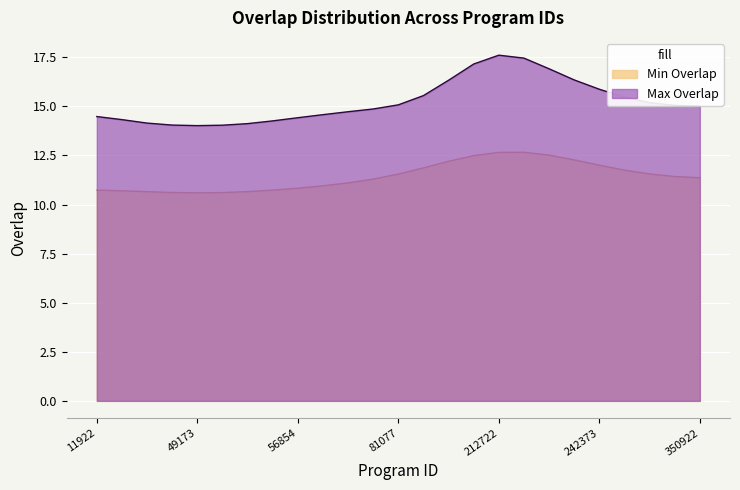

What is the difference between the maximum and minimum values in the Min Overlap series?

2.1